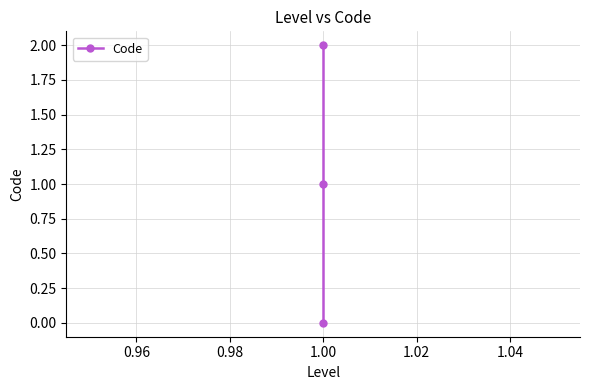

How many data points are above 1?

1